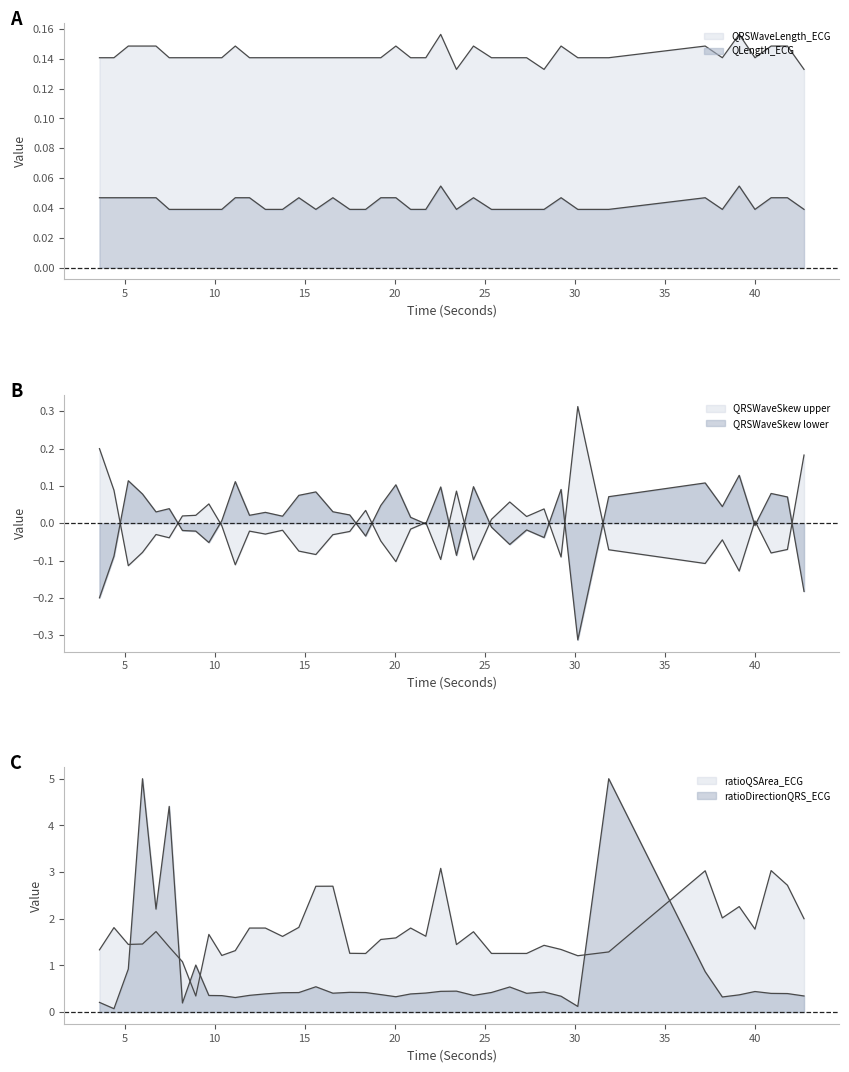

Which series has the widest spread of values?

ratioQSArea_ECG